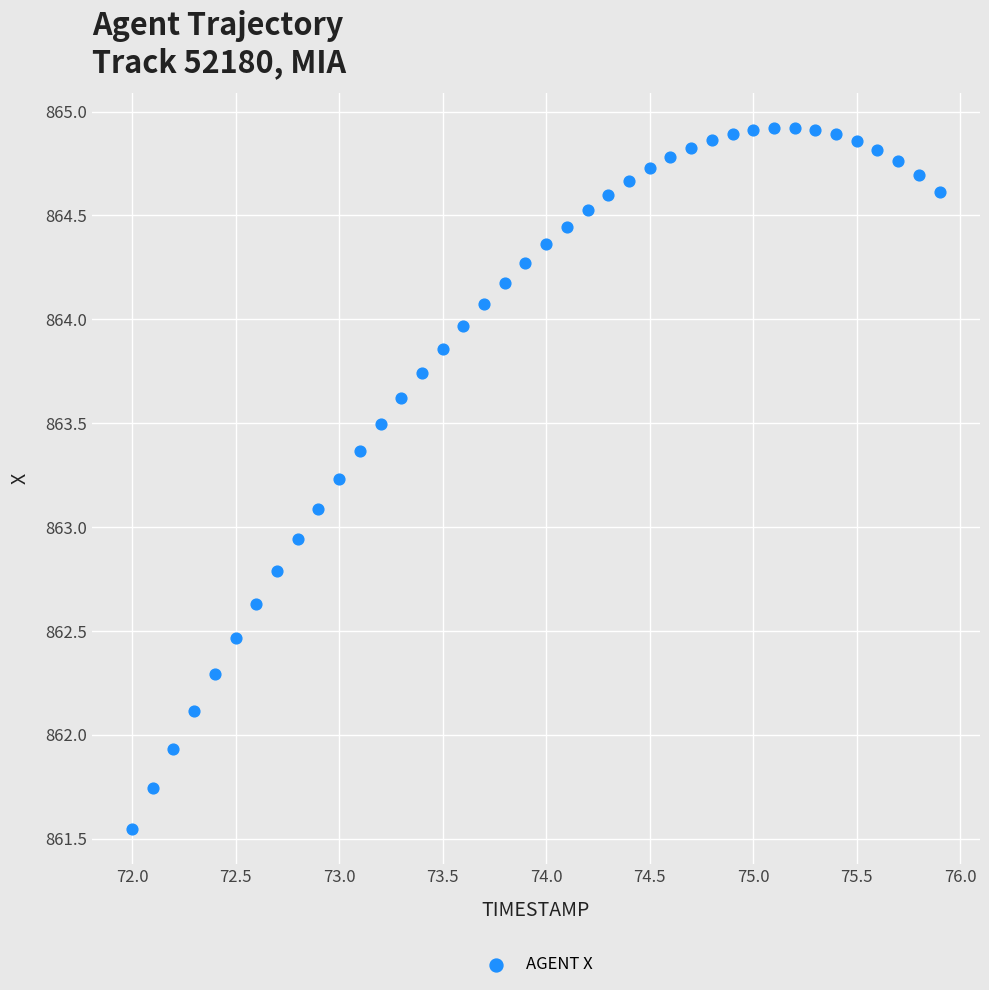

What is the range of Y values (max minus min)?

3.4